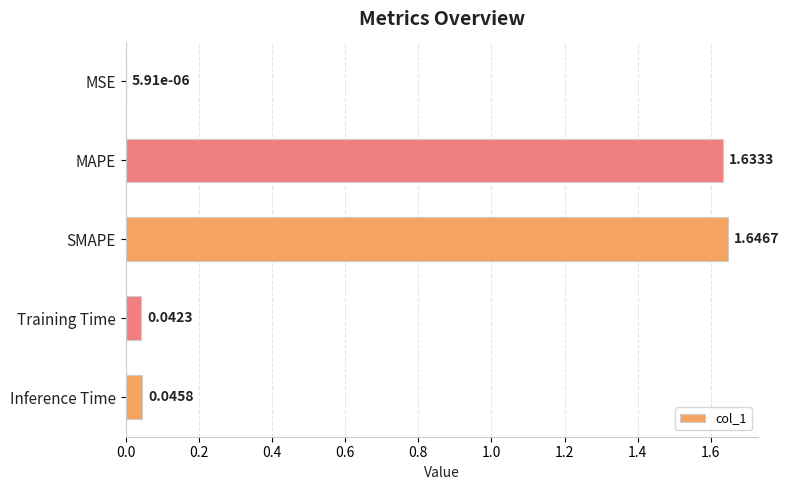

Where is the data nearest to the value 0?

MSE